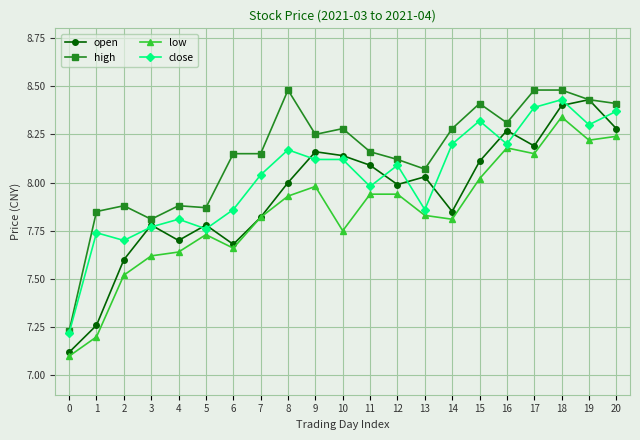

Between 15 and 19, which series saw the biggest shift?

open